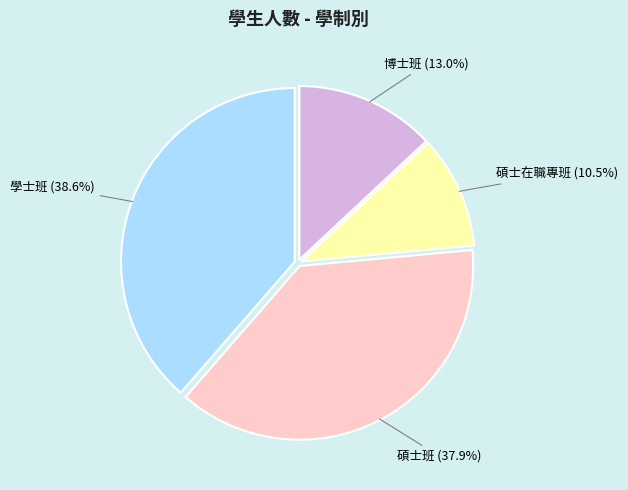

Do 碩士在職專班 and 學士班 together represent more than half of the pie?

No